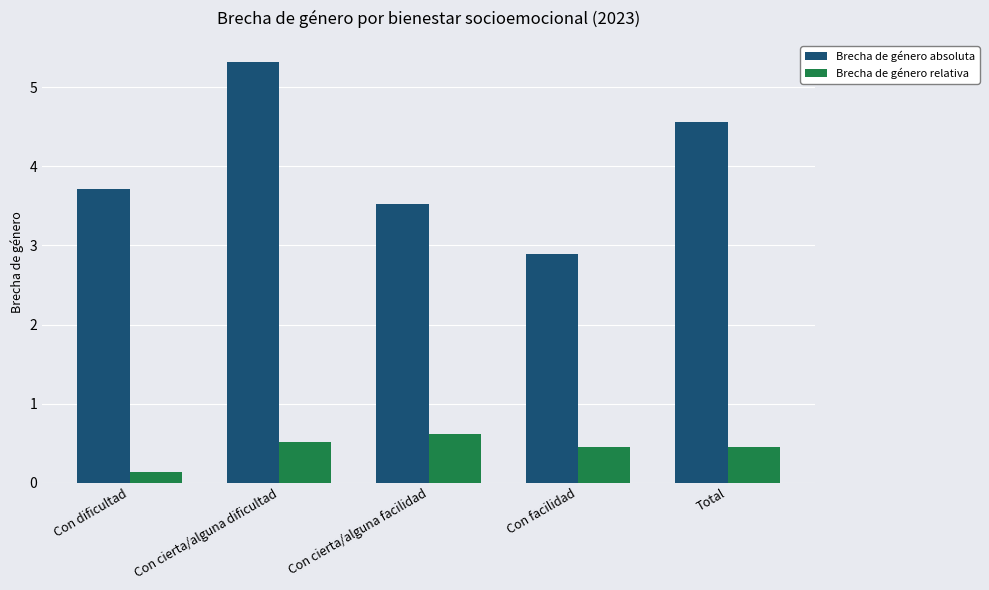

What is the value of the Brecha de género relativa bar at the 5th from the left?

0.4